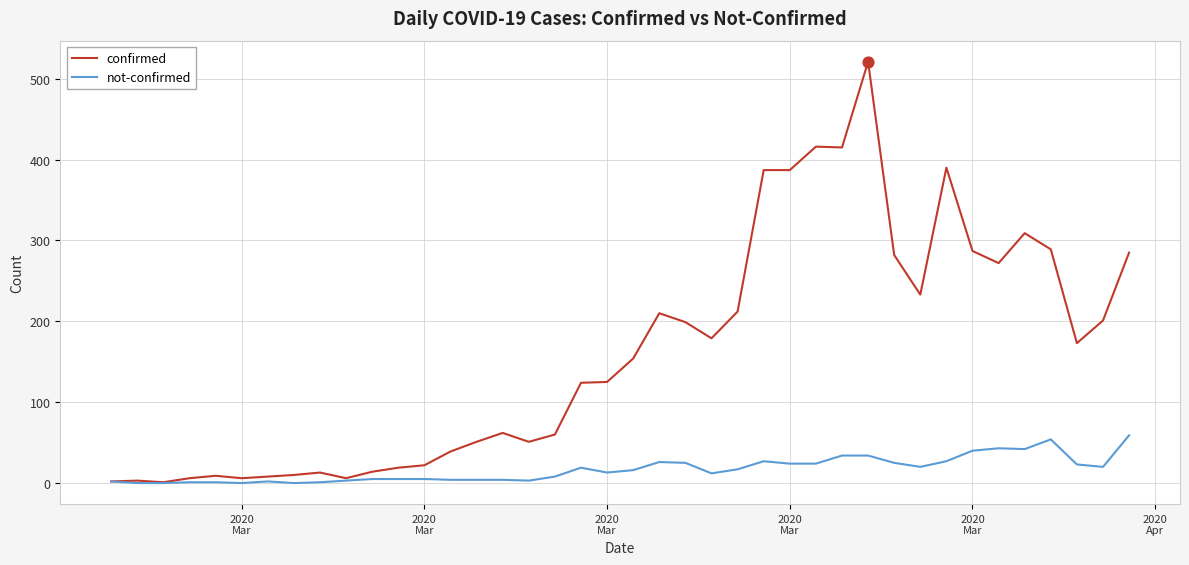

Which series has the largest total across all categories?

confirmed